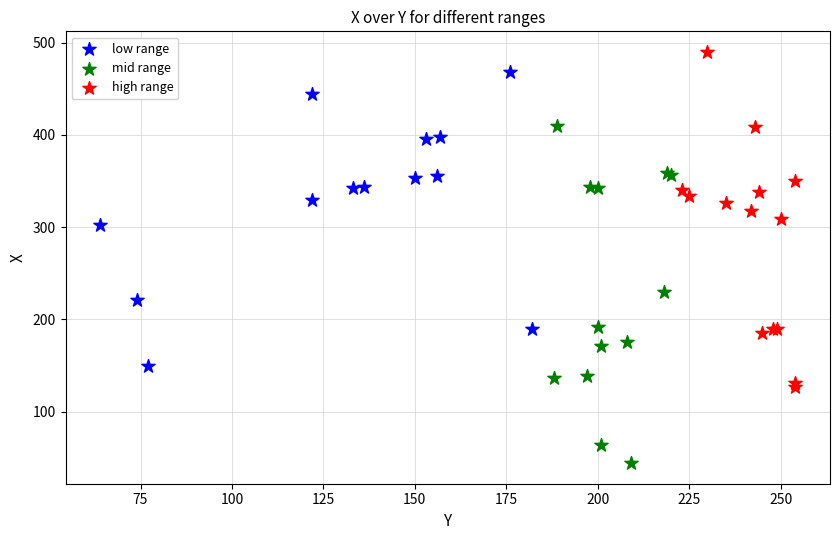

Which series contains the lowest Y value?

mid range